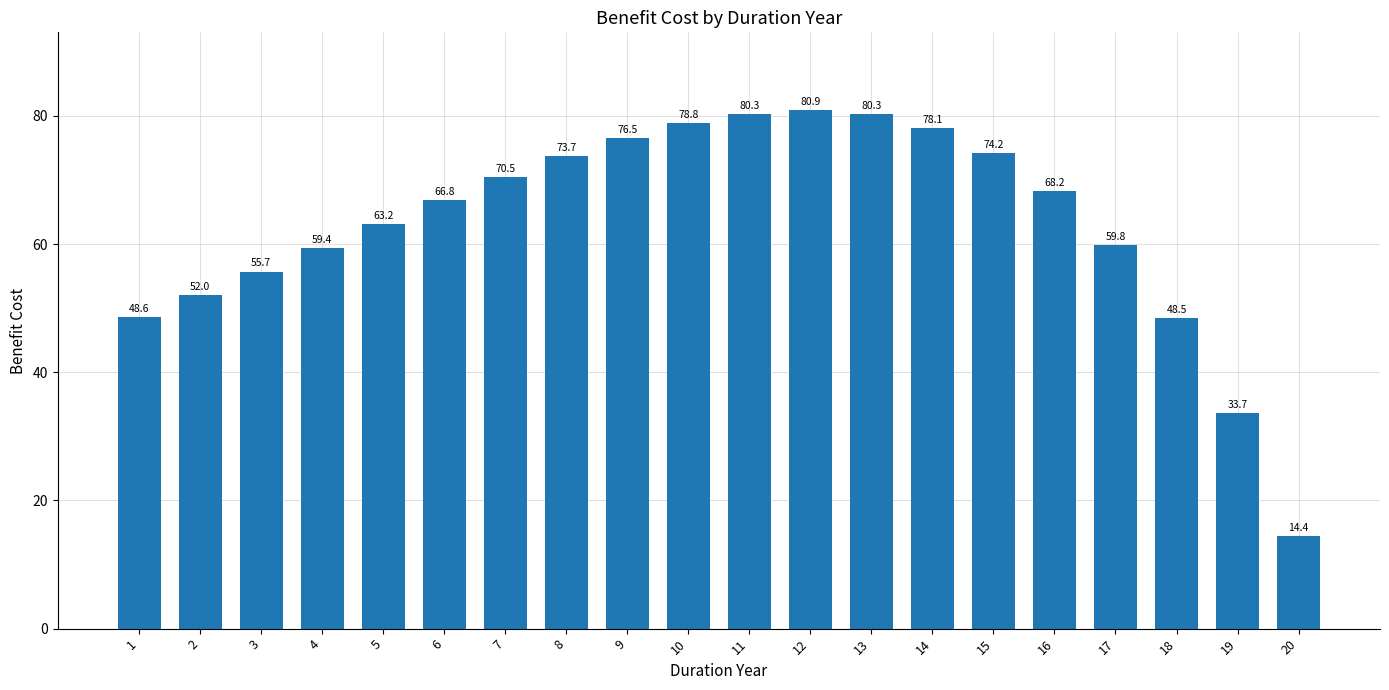

Which has a higher value, 9 or 19?

9